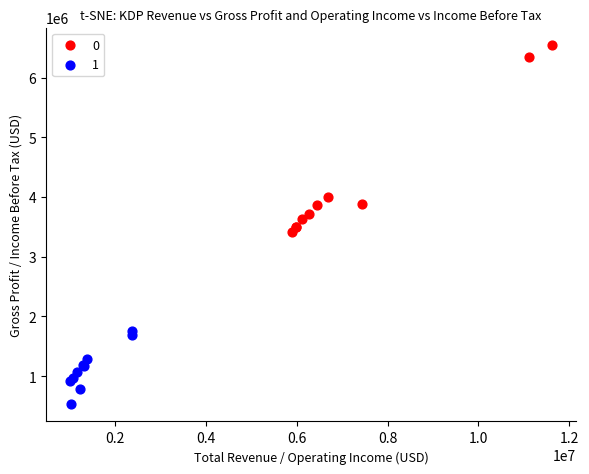

What are all the series names shown in the legend?

0, 1